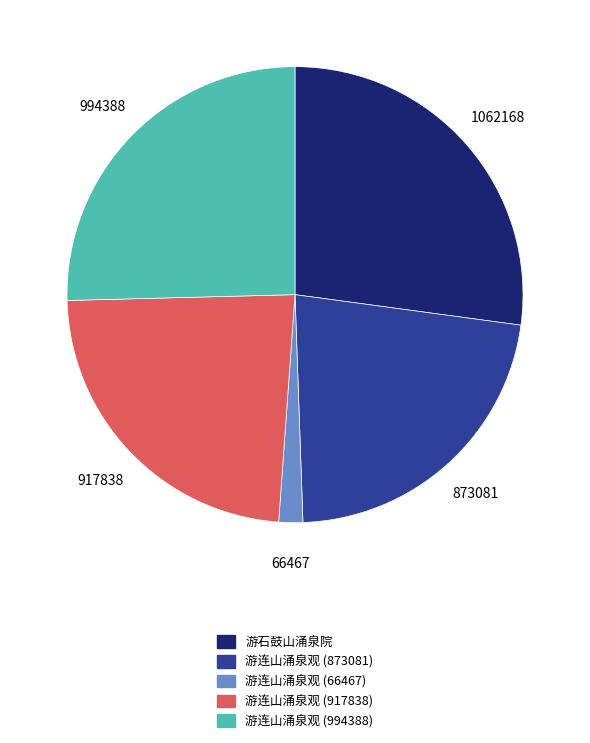

What is the ratio of the value at 游连山涌泉观 (994388) to the value at 游连山涌泉观 (917838)?

1.1